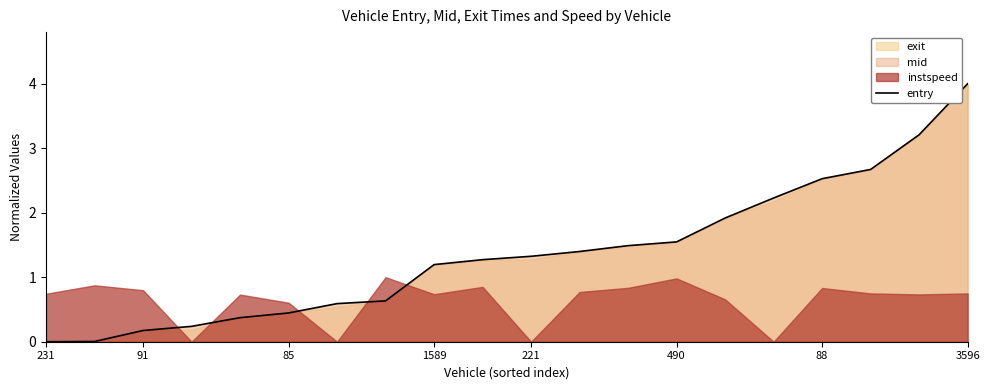

What is the maximum value for entry?

4.0